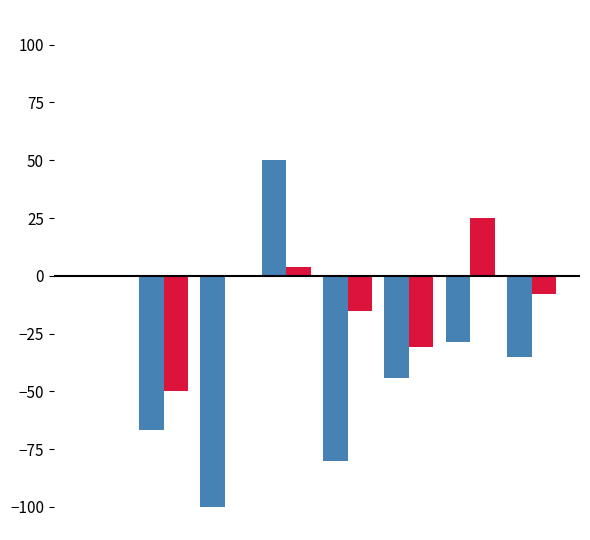

What is the maximum value shown in the chart?

50.0